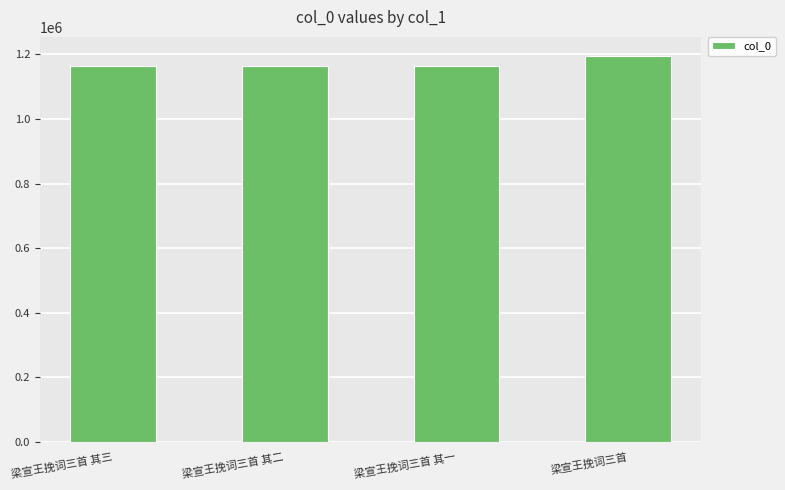

How many categories are shown in the chart?

4